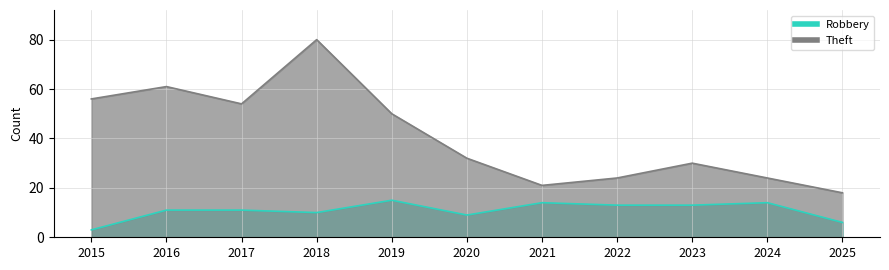

Is it true that Robbery equals 9 at 2020?

True